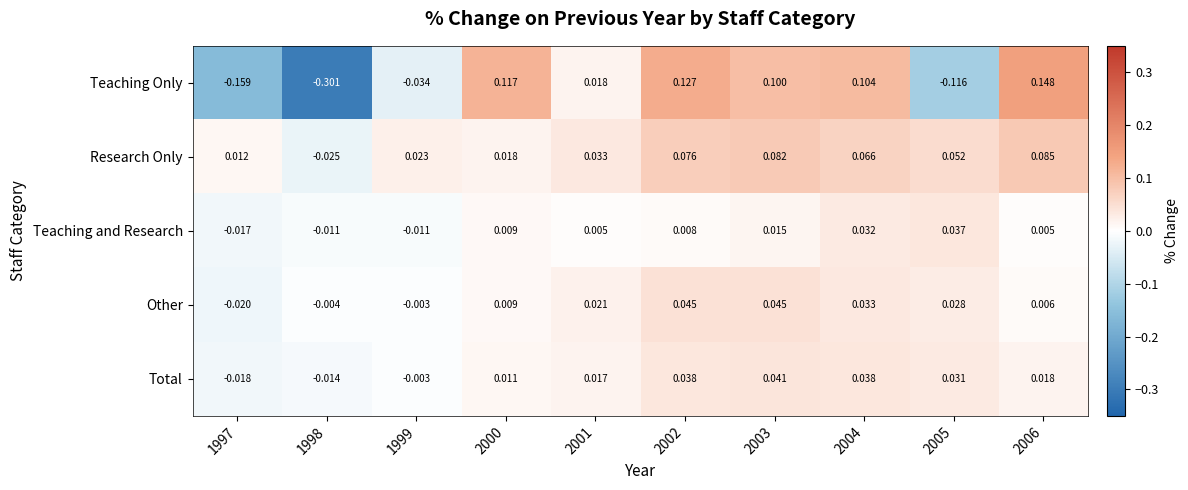

Rank the series by their maximum value, from highest to lowest.

Teaching Only, Research Only, Other, Total, Teaching and Research